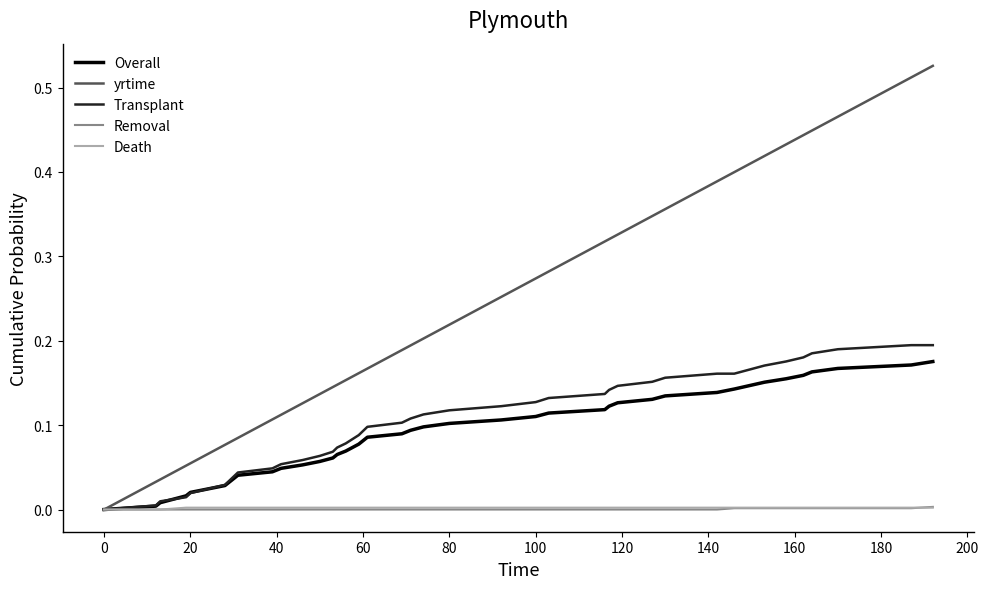

Which series has the largest total across all categories?

yrtime